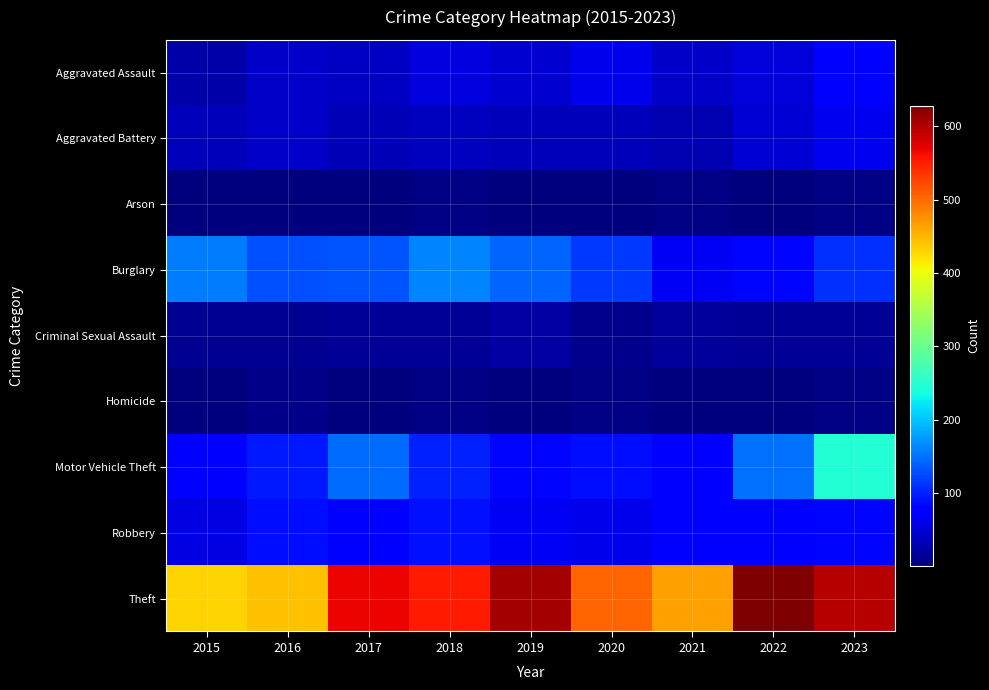

Reading left to right, what are all the values shown in this chart?

Aggravated Assault: 2015=24	2016=42	2017=38	2018=54	2019=46	2020=62	2021=42	2022=52	2023=70
Aggravated Battery: 2015=34	2016=41	2017=31	2018=37	2019=34	2020=34	2021=28	2022=49	2023=63
Arson: 2015=2	2016=3	2017=1	2018=4	2019=2	2020=3	2021=4	2022=3	2023=4
Burglary: 2015=156	2016=129	2017=131	2018=162	2019=142	2020=114	2021=66	2022=83	2023=110
Criminal Sexual Assault: 2015=11	2016=13	2017=14	2018=15	2019=22	2020=10	2021=17	2022=14	2023=14
Homicide: 2015=2	2016=6	2017=1	2018=4	2019=1	2020=4	2021=2	2022=2	2023=4
Motor Vehicle Theft: 2015=76	2016=96	2017=146	2018=101	2019=82	2020=88	2021=78	2022=150	2023=247
Robbery: 2015=55	2016=88	2017=81	2018=90	2019=66	2020=60	2021=72	2022=70	2023=84
Theft: 2015=430	2016=442	2017=569	2018=554	2019=606	2020=504	2021=466	2022=628	2023=597